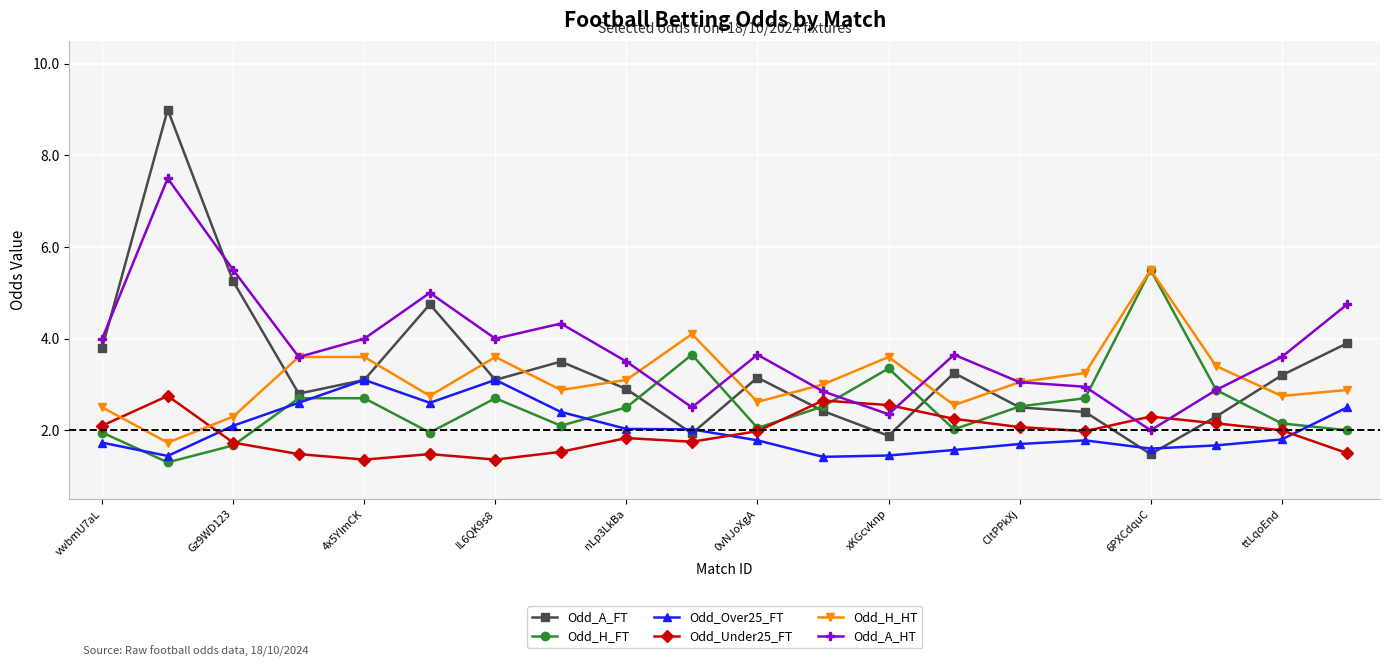

True or false: Odd_A_HT and Odd_Over25_FT intersect in this chart.

False